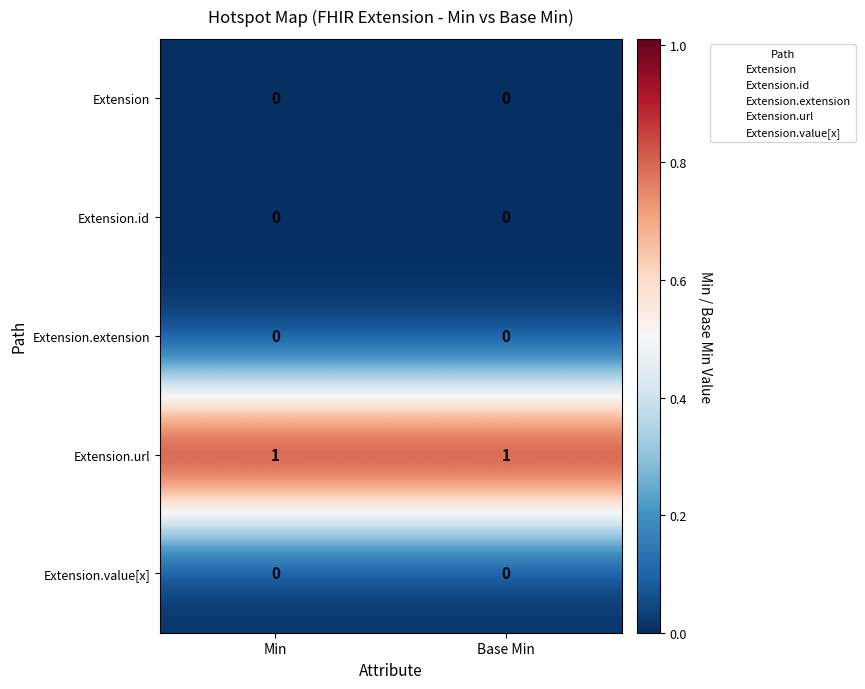

True or false: Extension.url has a value of 1 at Base Min.

True